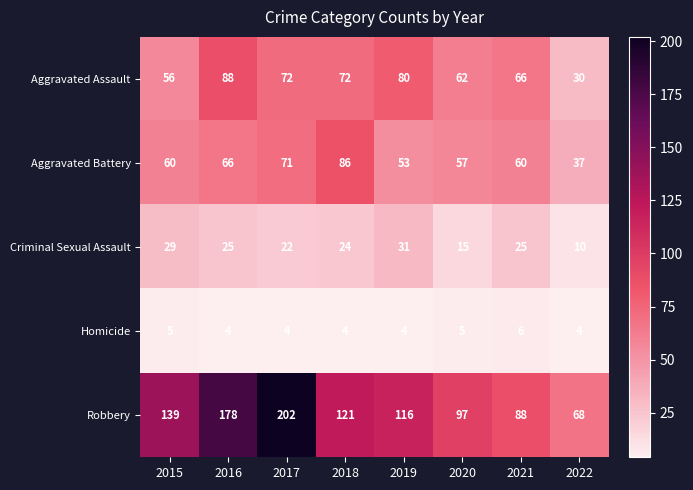

What is the difference between the maximum and minimum values in the Aggravated Battery series?

49